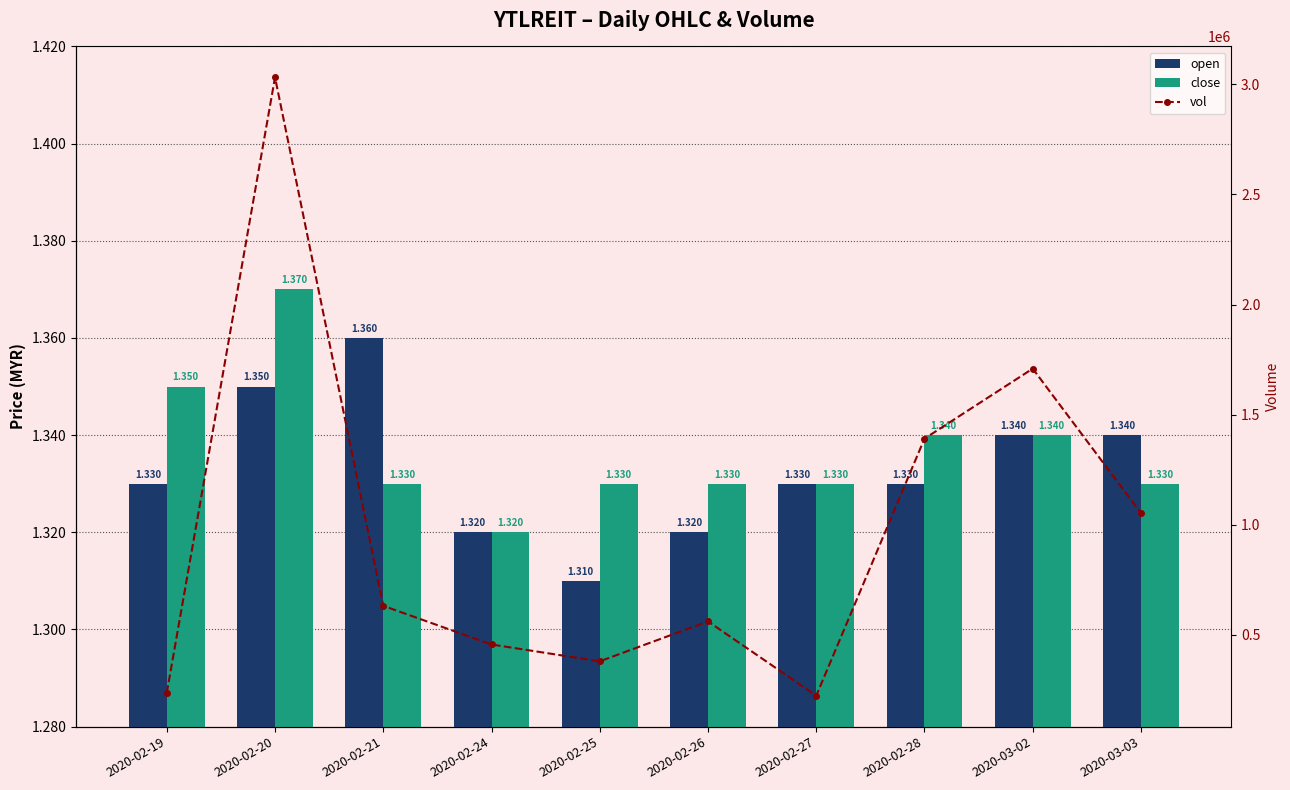

What is the difference between the maximum and minimum values in the vol series?

2807700.0